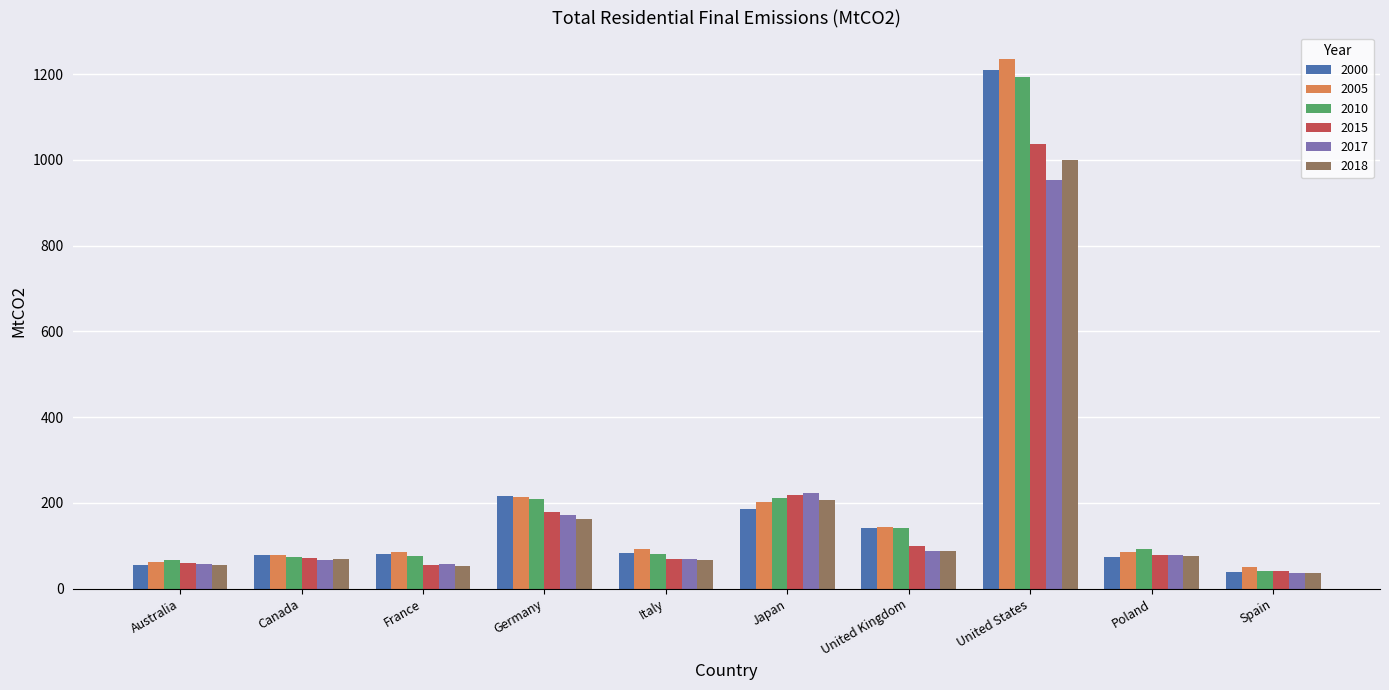

At which category is the sum across all series the highest?

United States